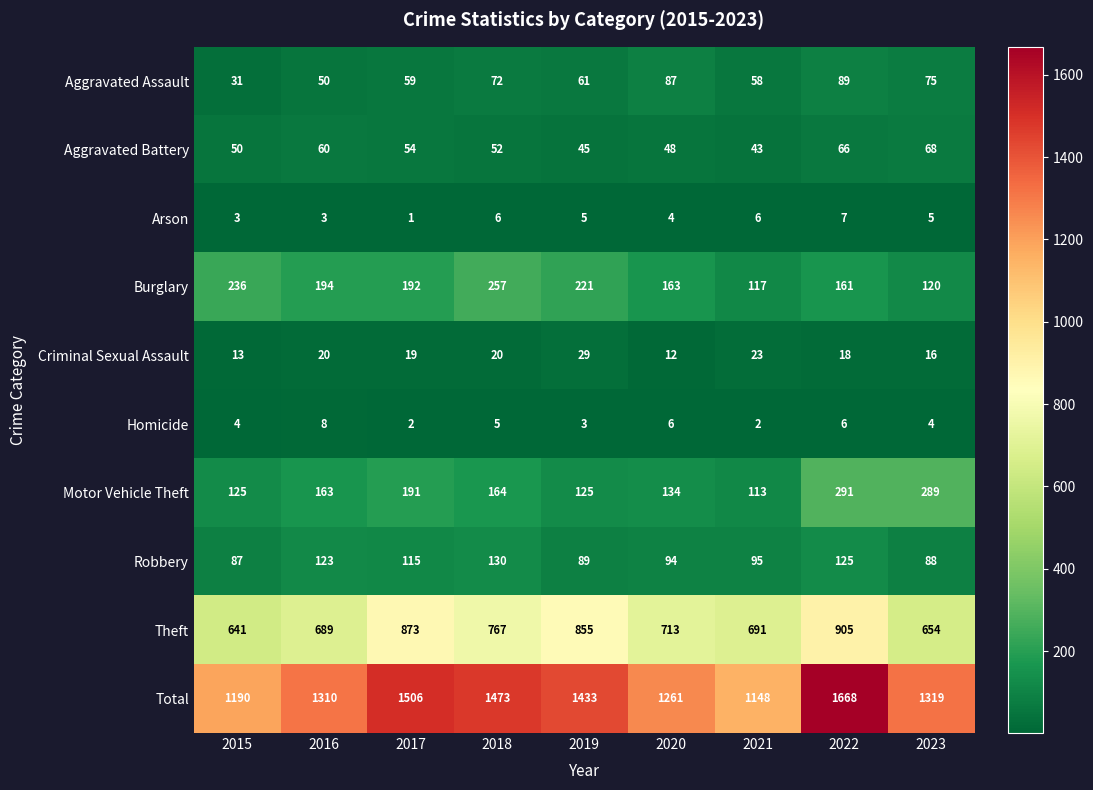

What is the total value across all series at 2023?

2638